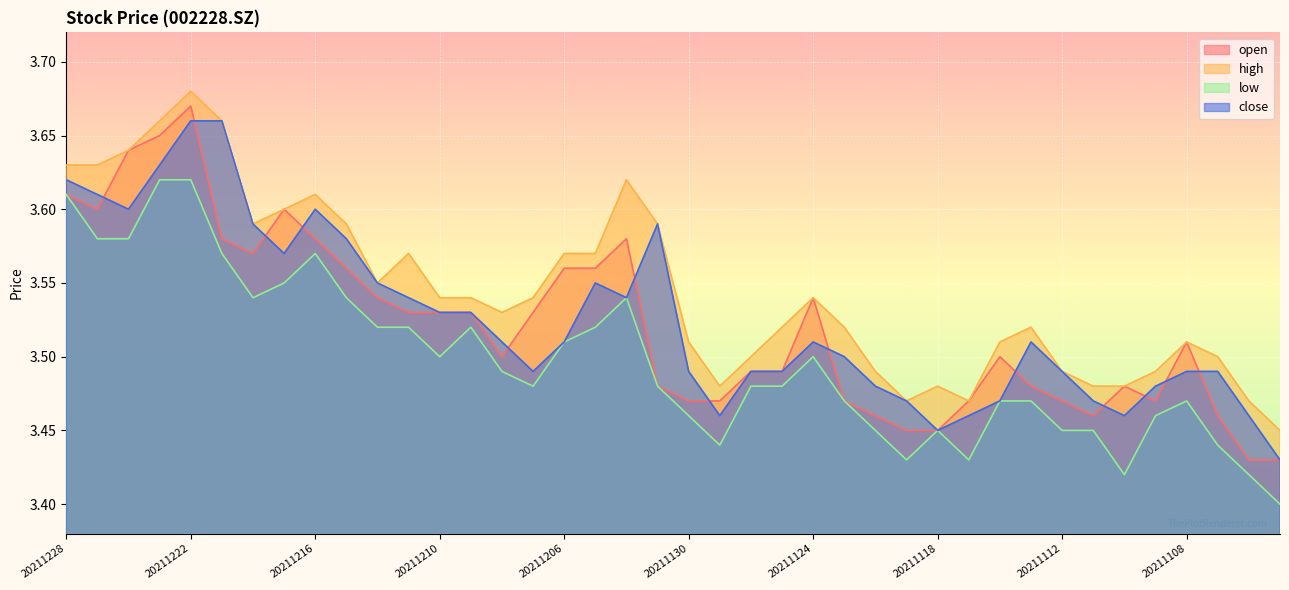

In high, how many points are lower than both neighbors (excluding endpoints)?

6